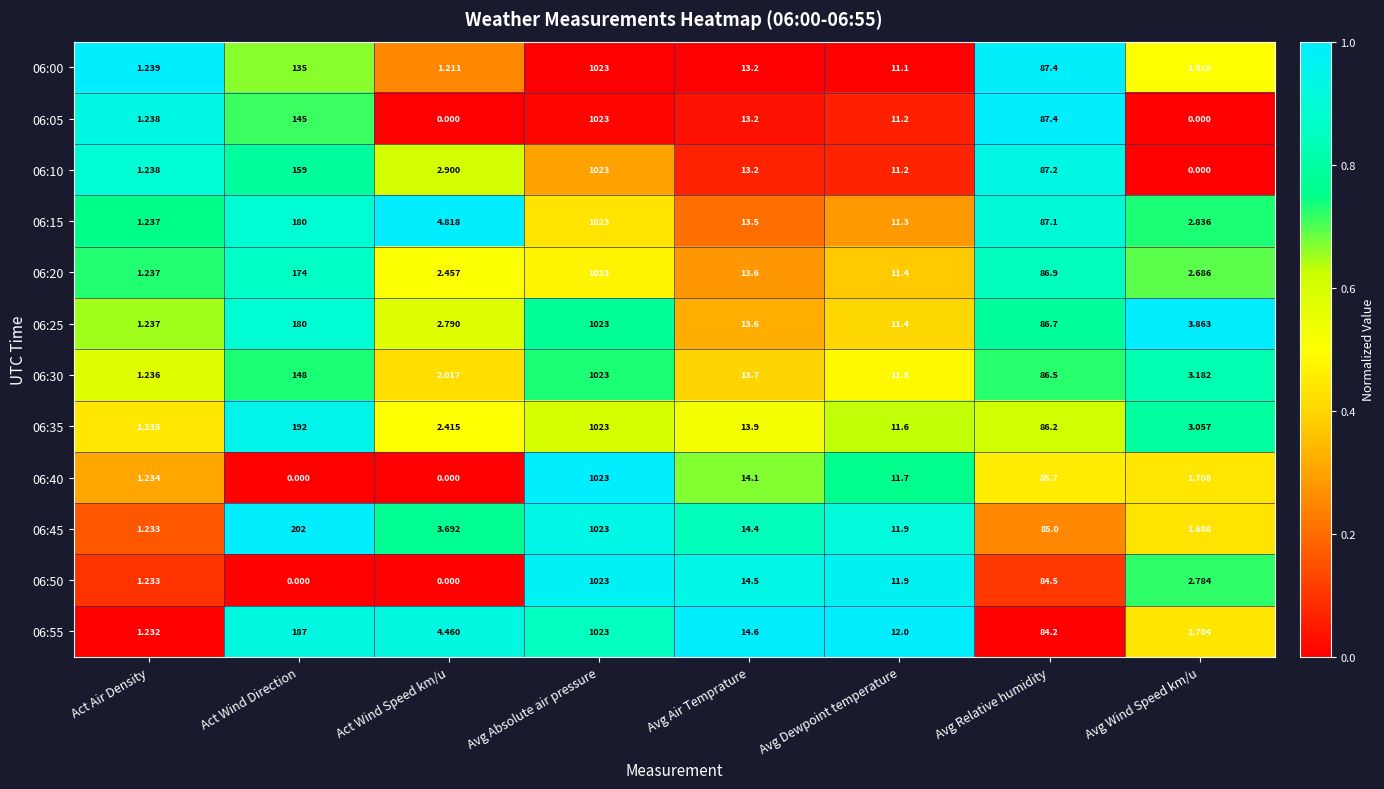

At which category is the sum across all series the highest?

Avg Absolute air pressure